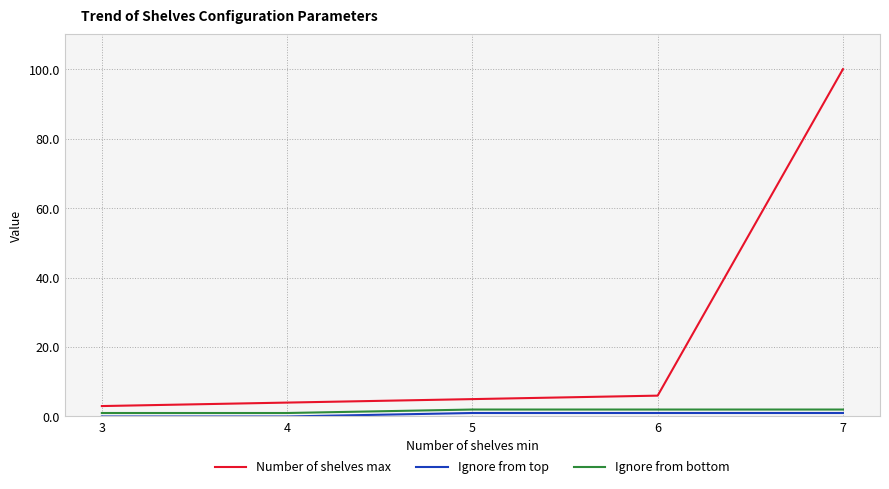

What is the sum of all Number of shelves max values?

118